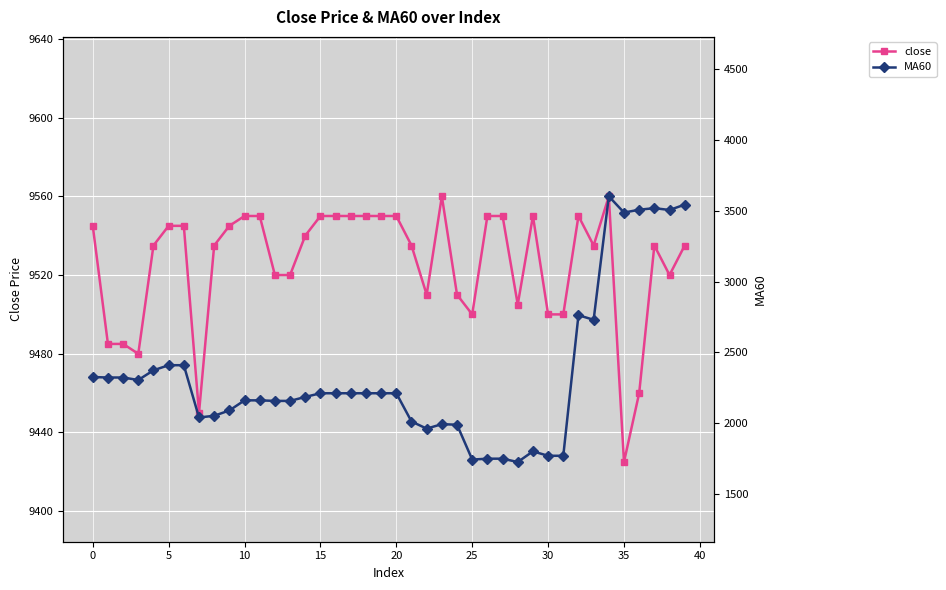

The close series shows 12596.3 at 31. True or false?

False